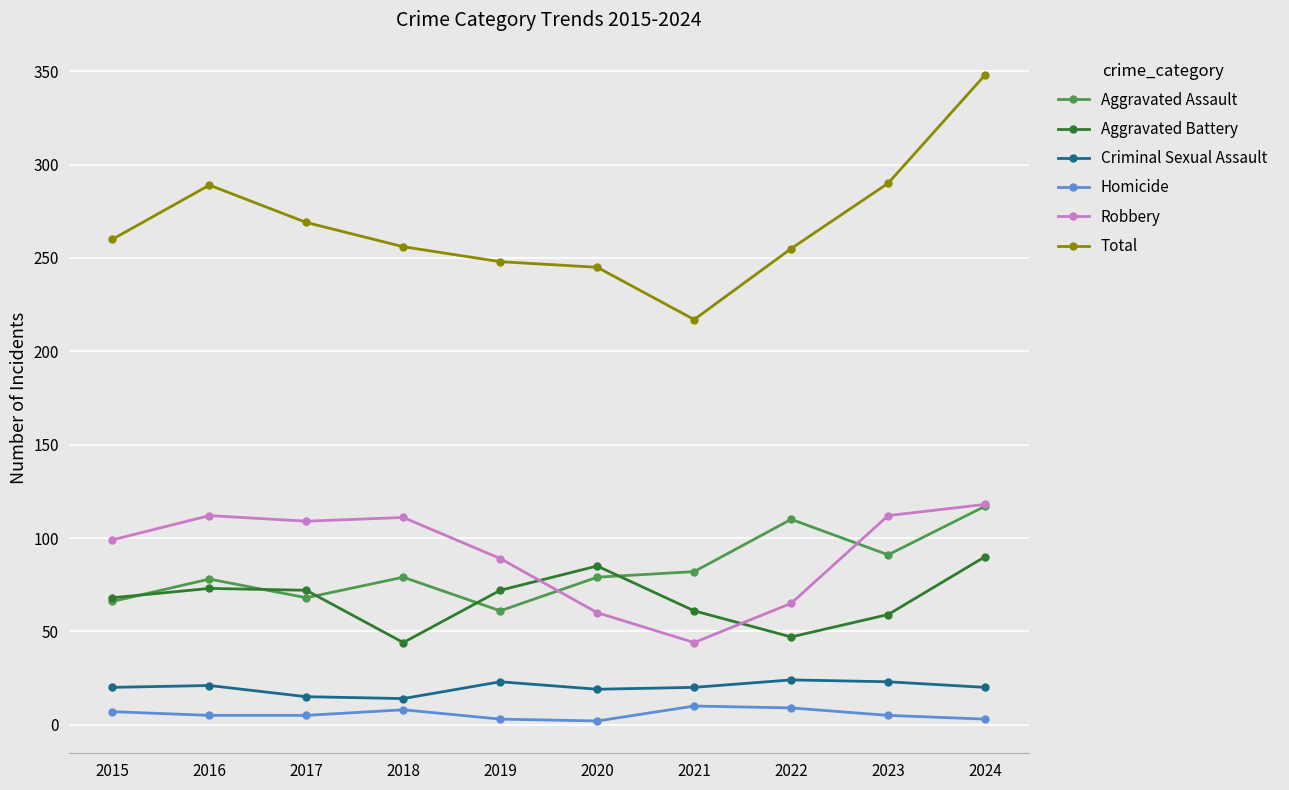

True or false: Total and Robbery cross at least once.

False